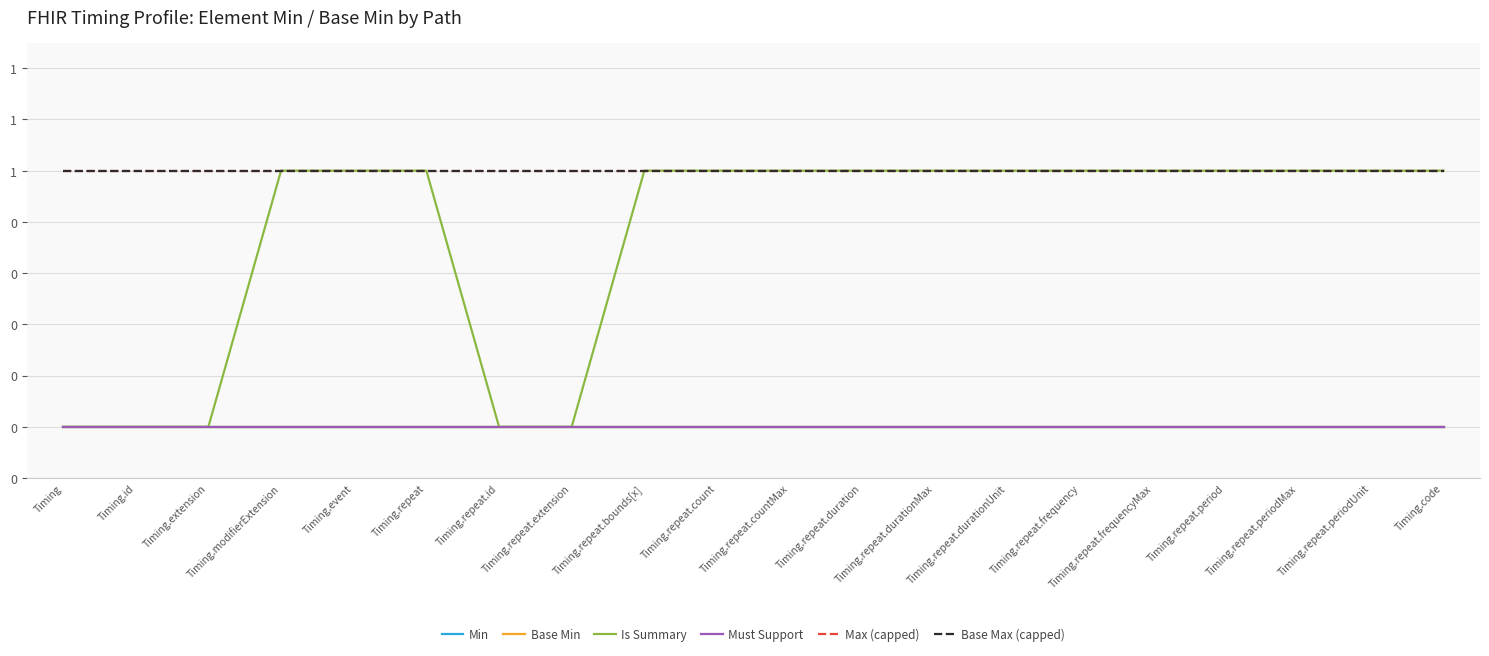

Does the chart have visible grid lines?

Yes